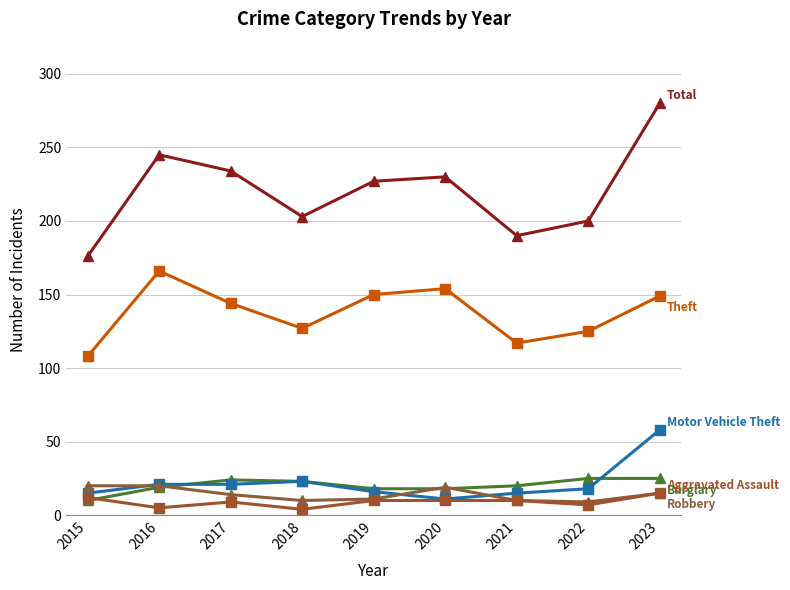

At which category is the sum across all series the highest?

2023